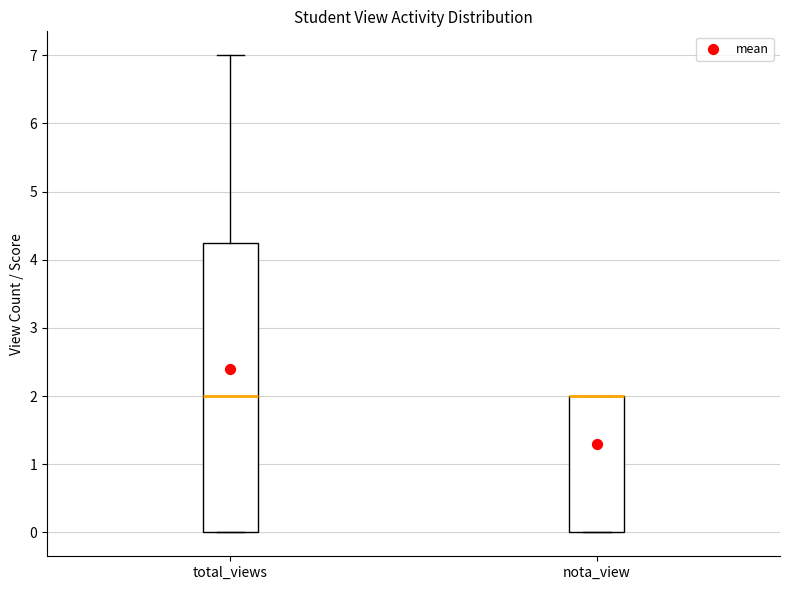

Which box is the tallest, from its lower edge to its upper edge?

total_views